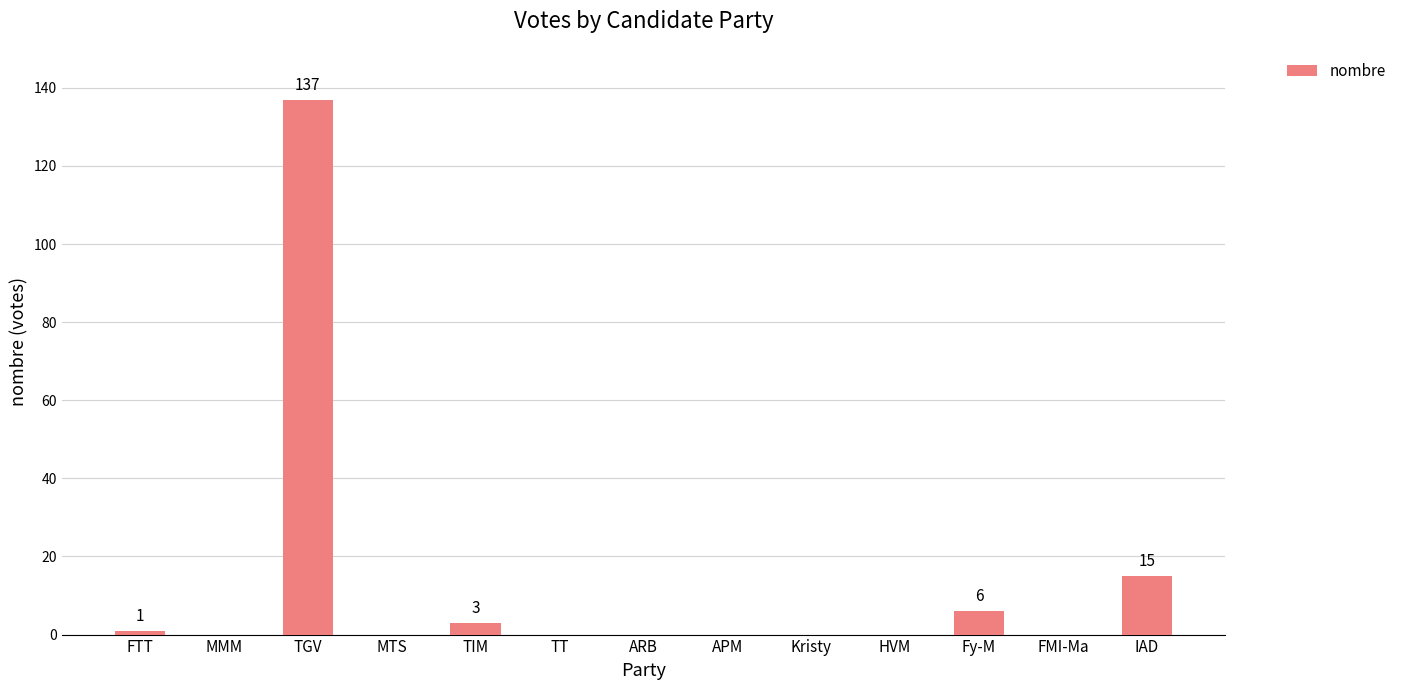

What is the sum of all values?

162